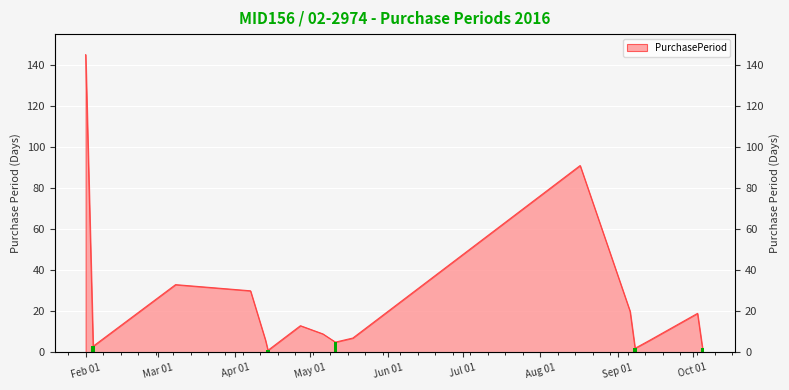

At which category does the chart reach its peak across all series?

Feb 01